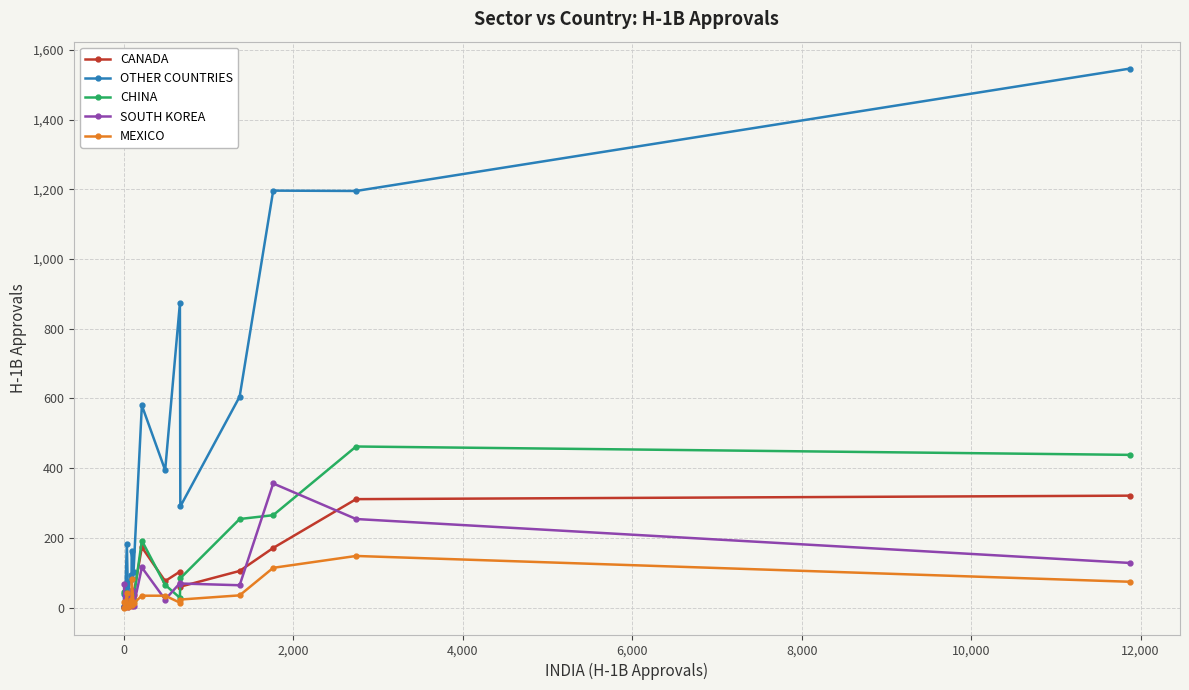

Which series has the largest range (max minus min)?

OTHER COUNTRIES